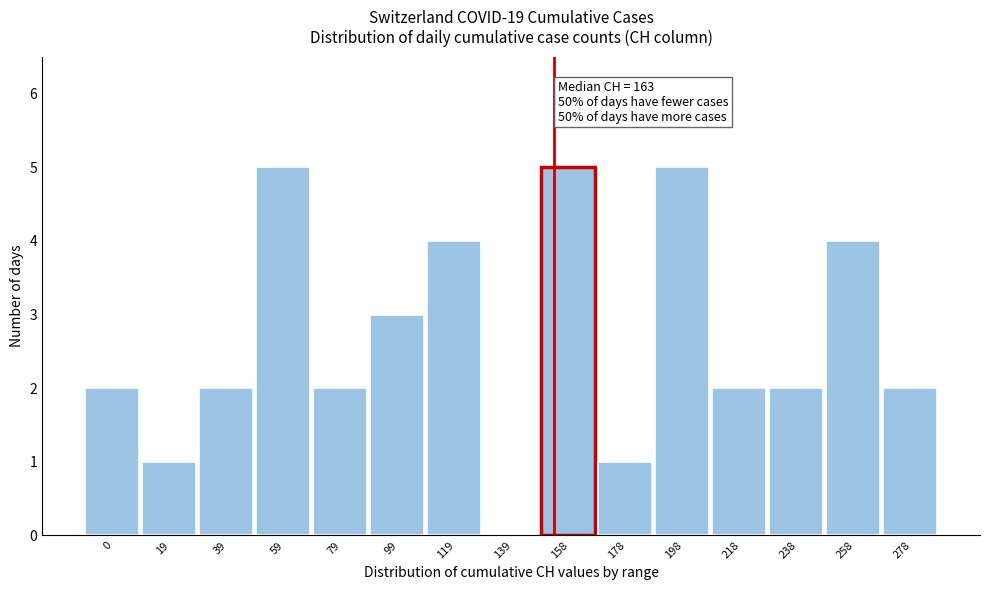

Reading left to right, extract all data points from this chart.

0=2	19=1	39=2	59=5	79=2	99=3	119=4	139=0	158=5	178=1	198=5	218=2	238=2	258=4	278=2